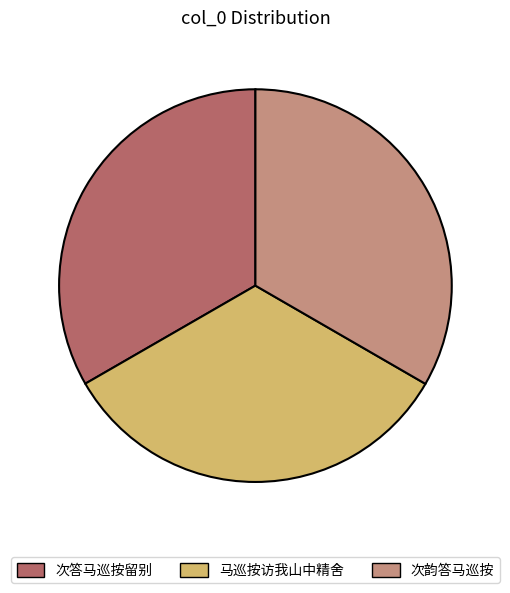

Is the sum of 次韵答马巡按 and 次答马巡按留别 greater than half?

Yes